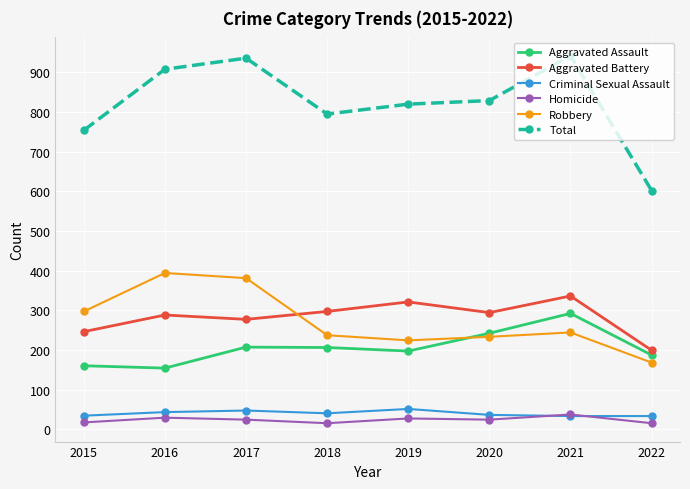

How many times do Aggravated Assault and Robbery cross each other?

1